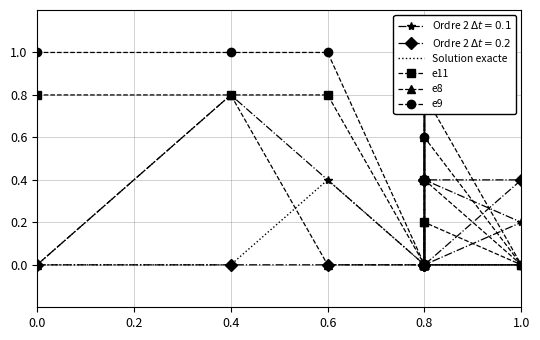

The e9 series shows 0.7 at 1.0. True or false?

False